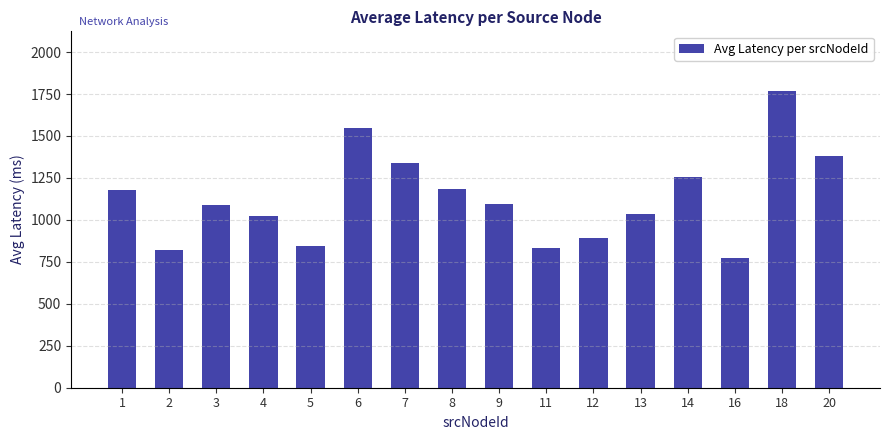

How many bars are there in total?

16